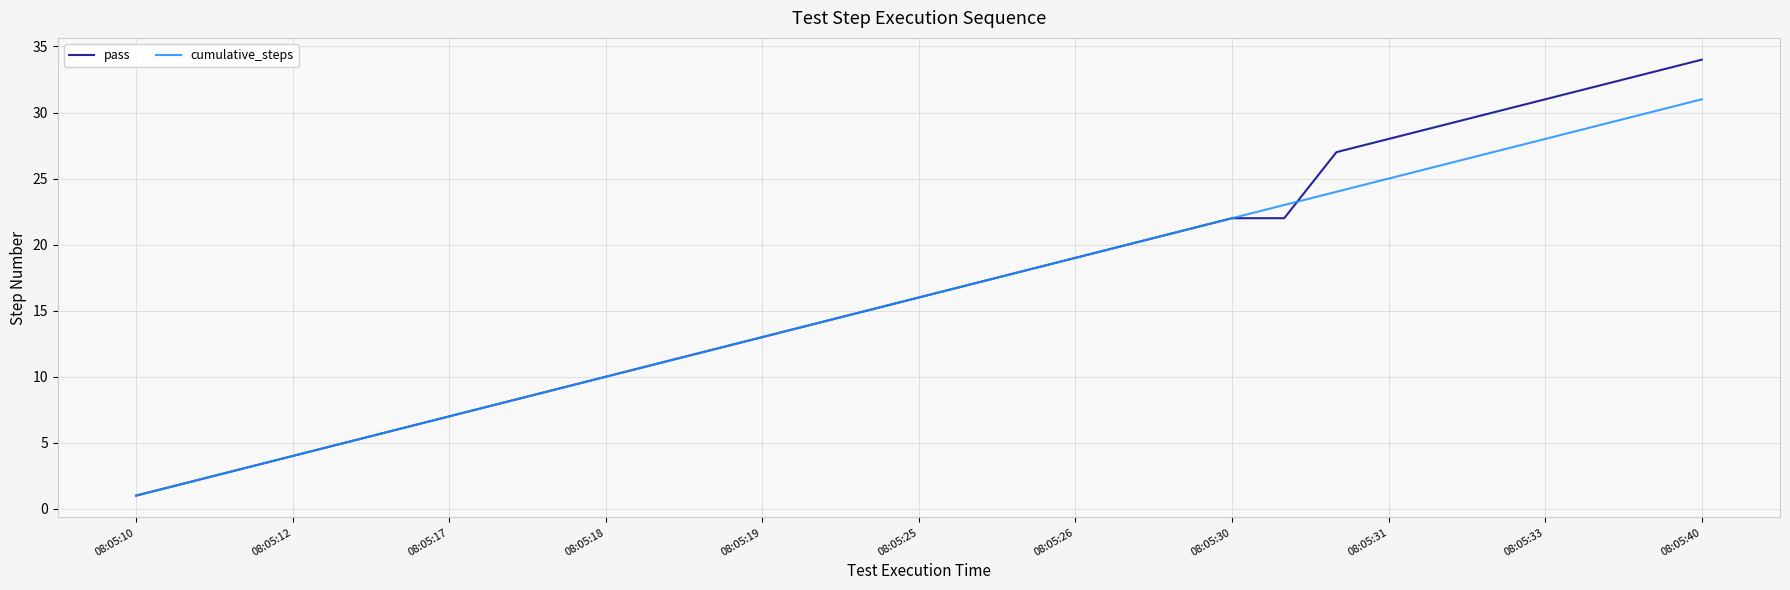

List the series in order of their peak value, highest first.

pass, cumulative_steps